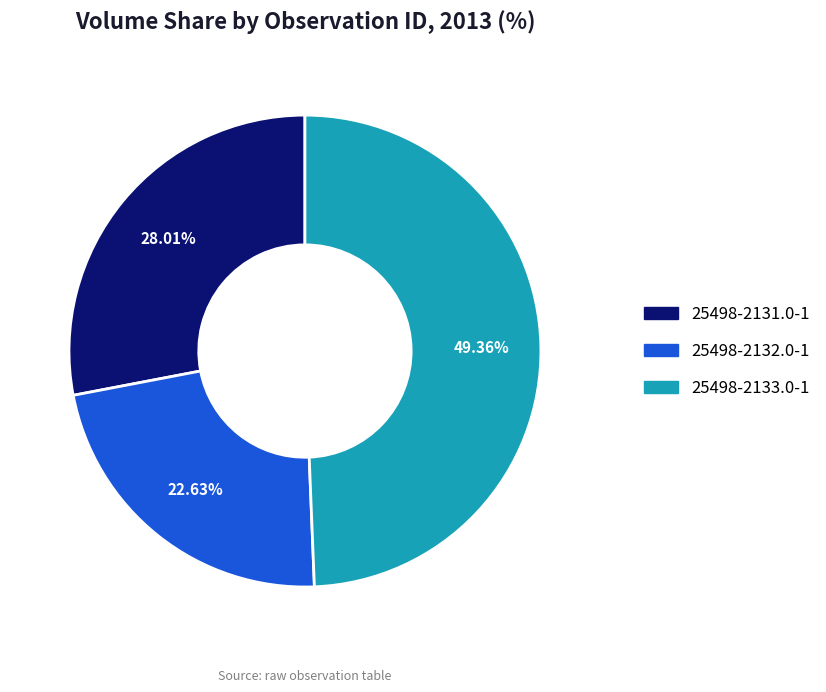

True or false: 25498-2133.0-1 accounts for 49% of the total.

True